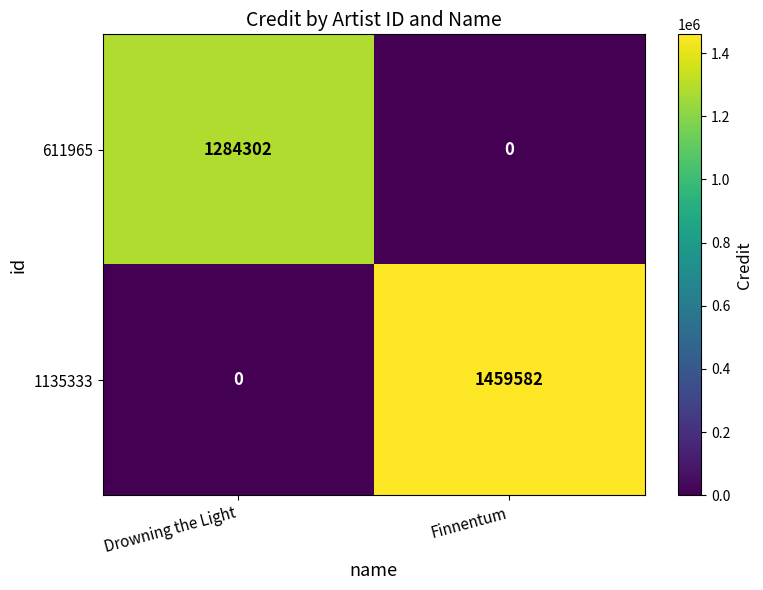

At Finnentum, list the series in order from smallest to largest.

611965, 1135333